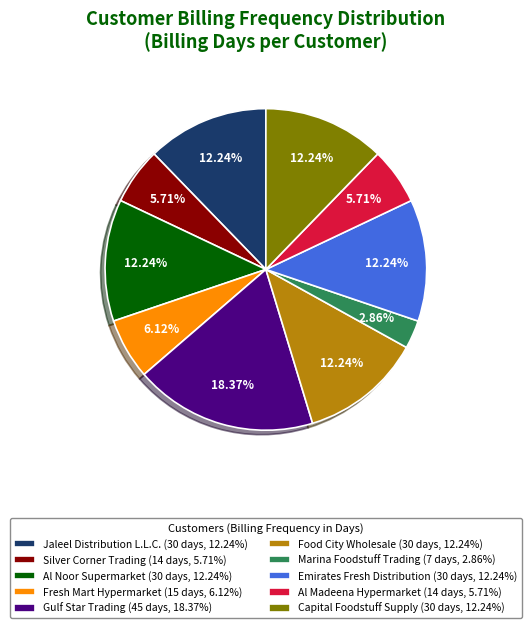

To the nearest percent, what is the combined percentage of Emirates Fresh Distribution and Al Noor Supermarket?

24%